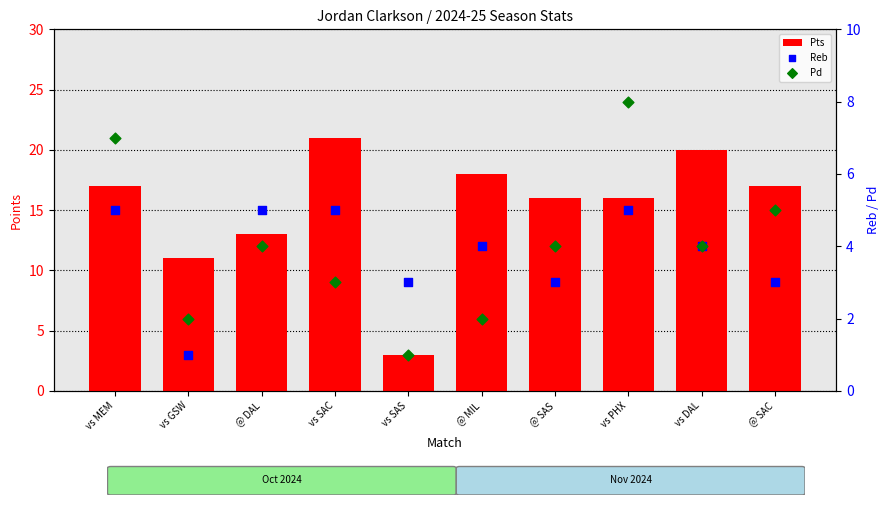

At how many categories does at least one series exceed 6?

9